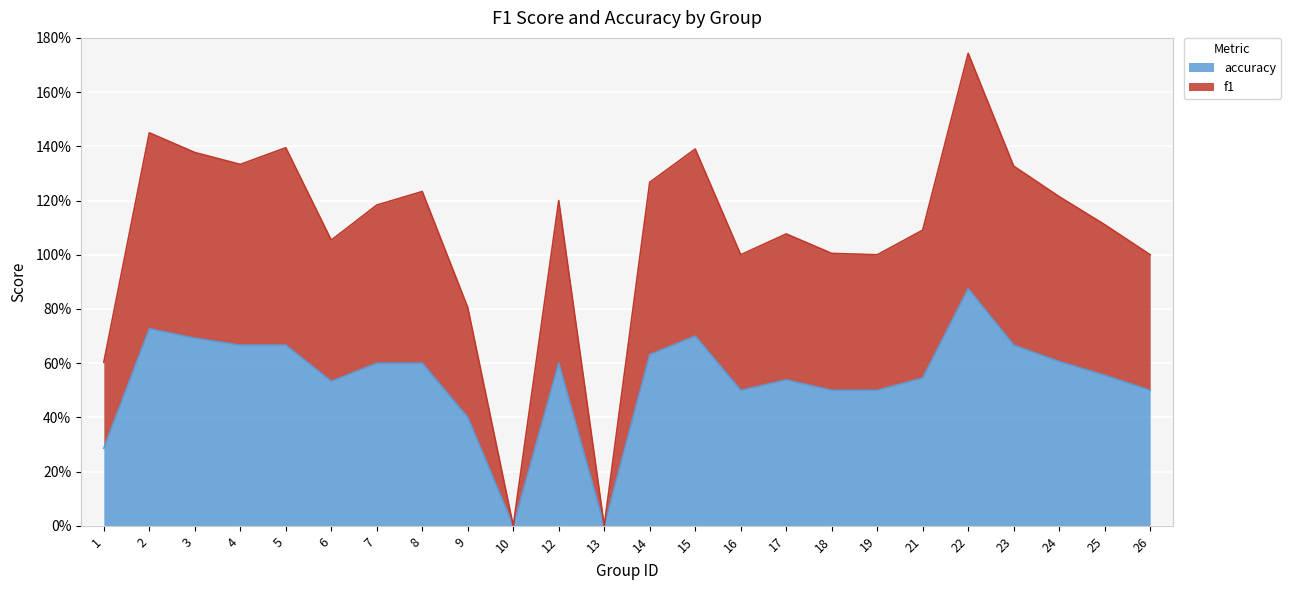

What are all the series names shown in the legend?

accuracy, f1